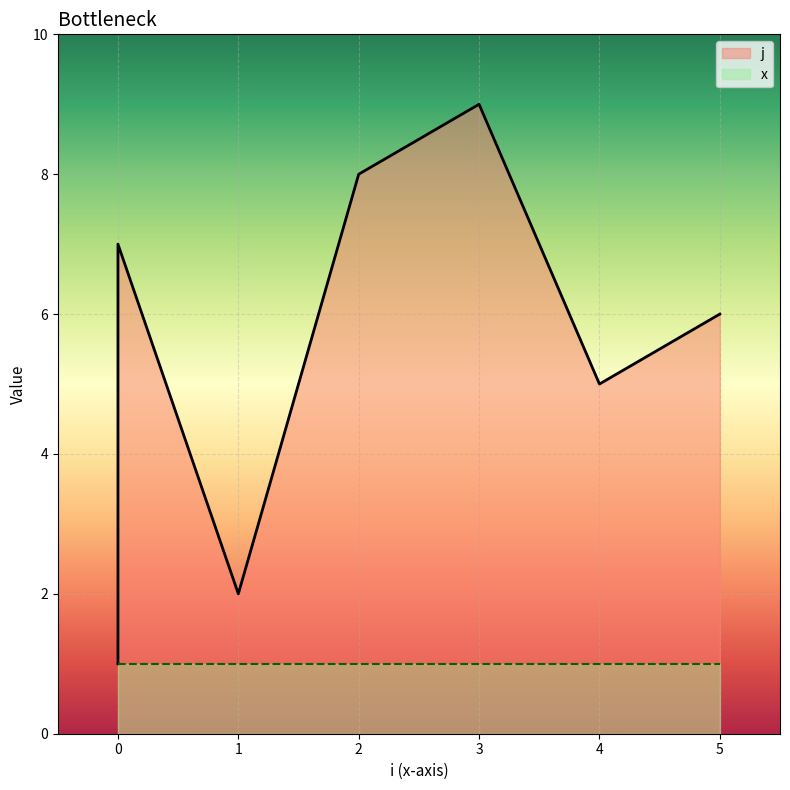

Is it true that the value at 1 is 2?

True